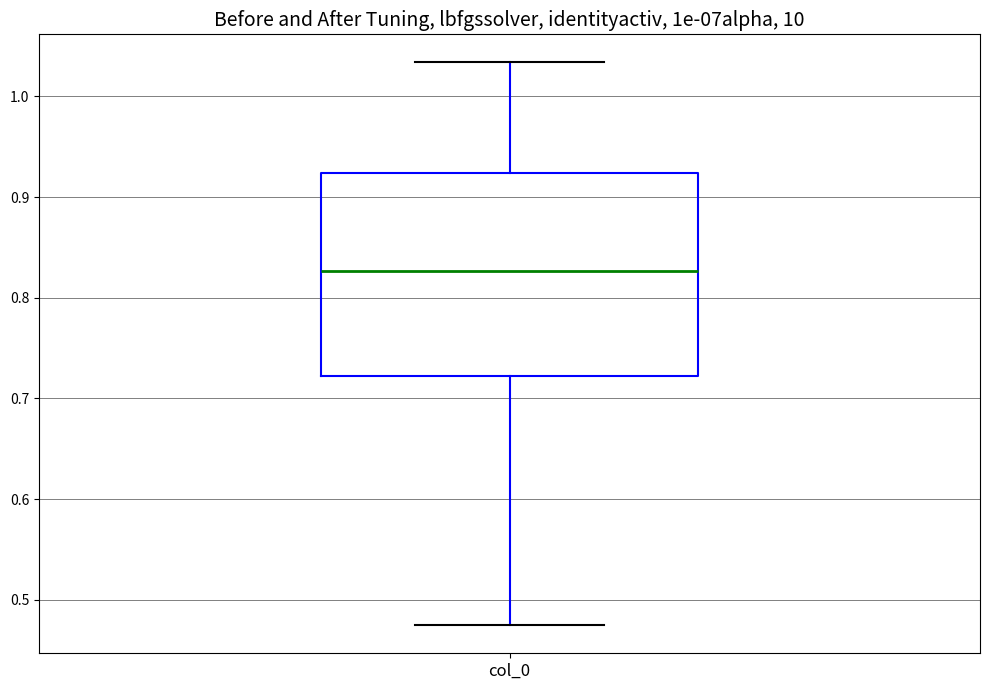

Read this box plot against the y-axis: the position of the median line, the range covered by the box, and the ends of both whiskers. The values are not printed on the chart, so give them approximately, as read against the axis.

median 0.83, box 0.72 to 0.92, whiskers 0.47 to 1.03